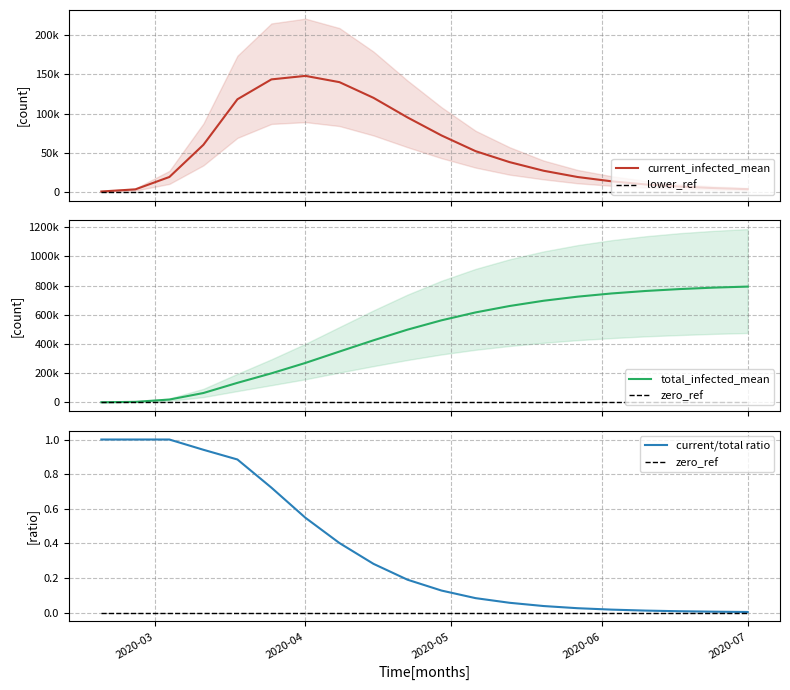

List the series in order of their peak value, highest first.

total_infected_mean, current_infected_mean, current/total ratio, lower_ref, zero_ref